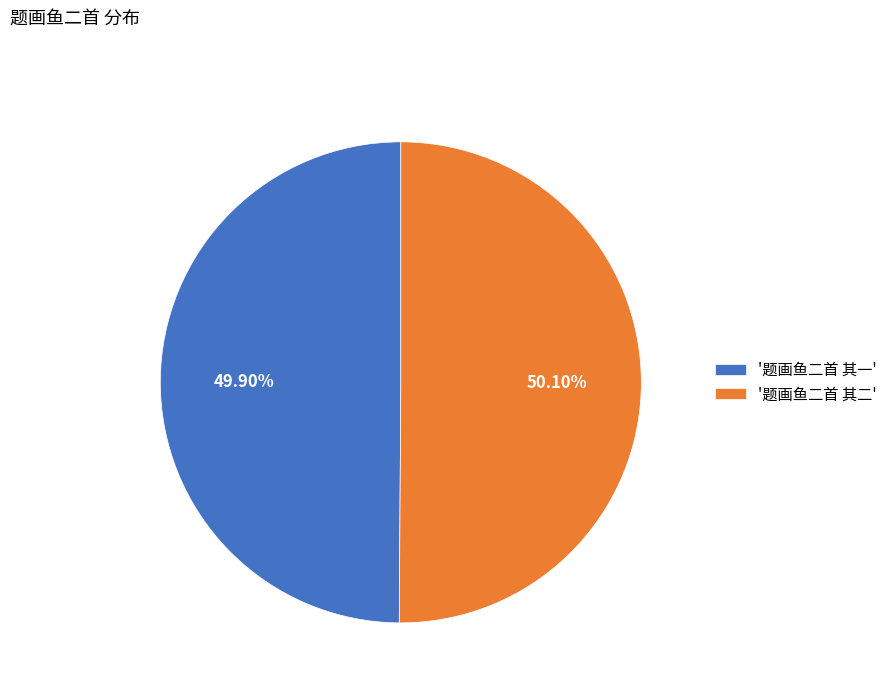

Does any single category account for the majority?

Yes